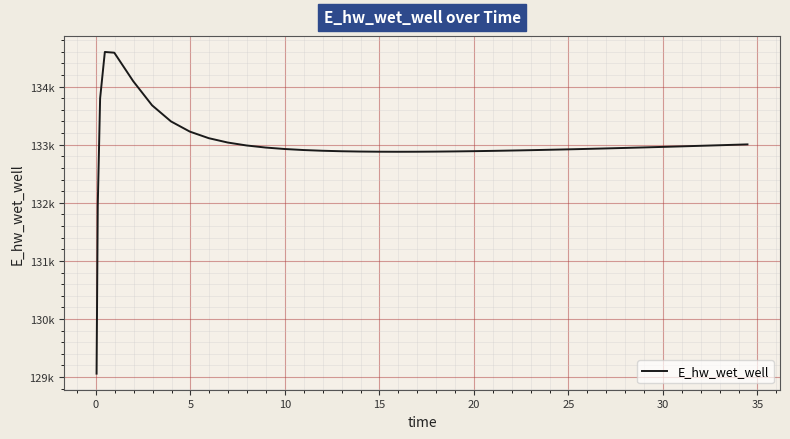

How many interior local peaks (higher than both neighbors) does the data have?

1